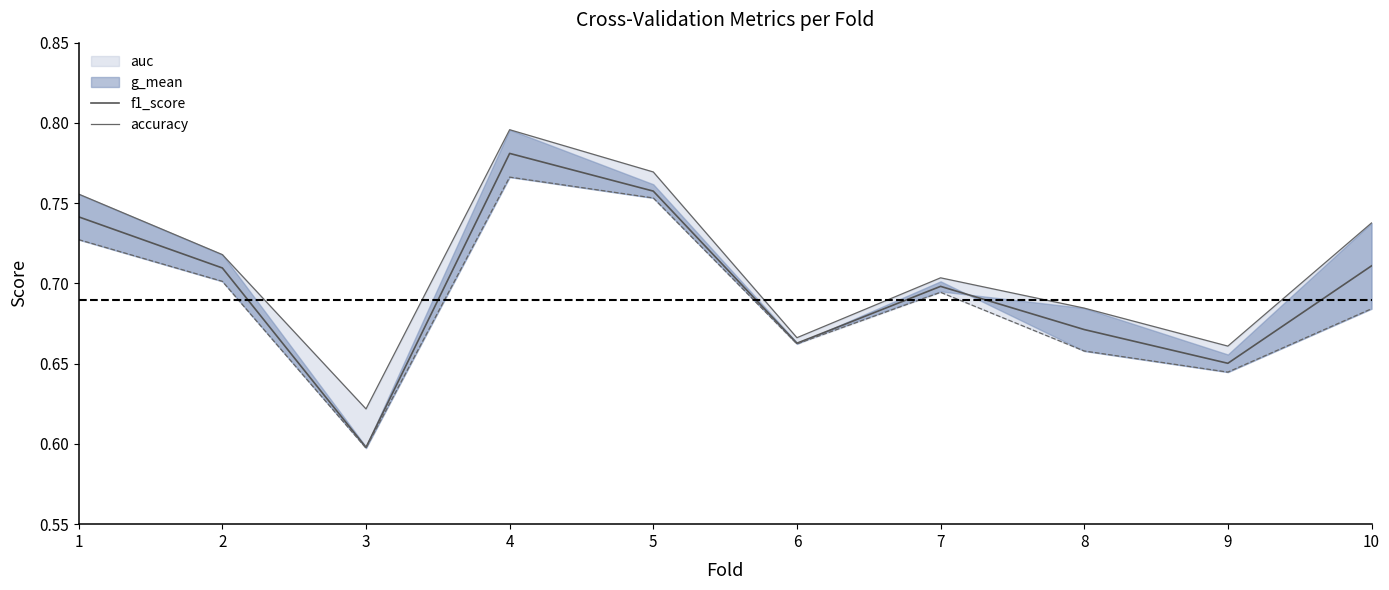

At which label is f1_score closest to 0?

3